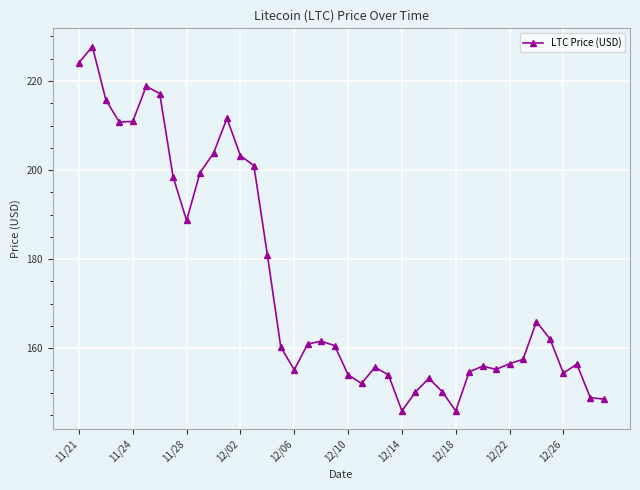

How many series are shown in this chart?

1